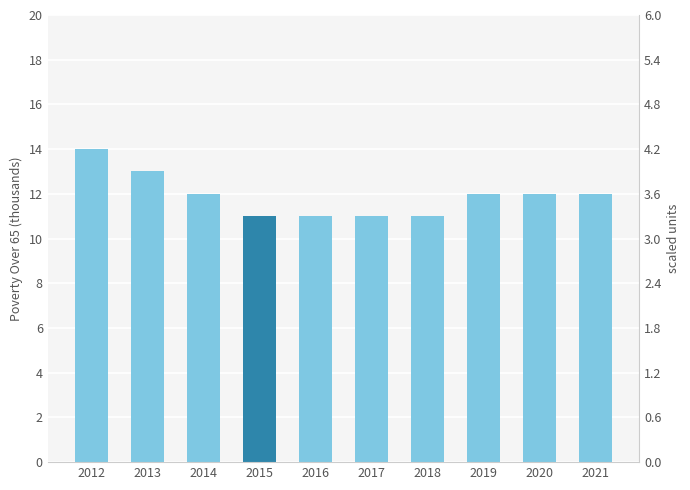

What is the approximate value at 2016?

11